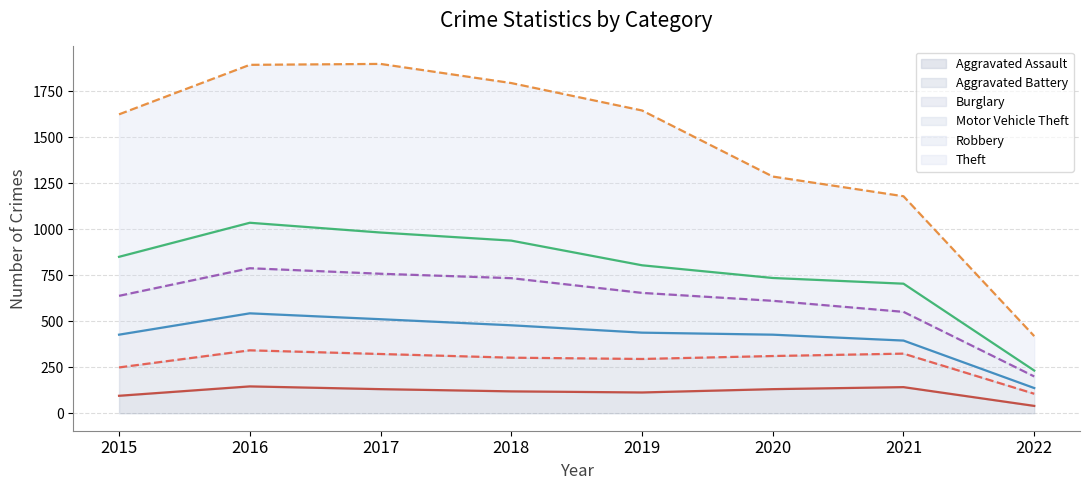

Does the chart have visible grid lines?

Yes